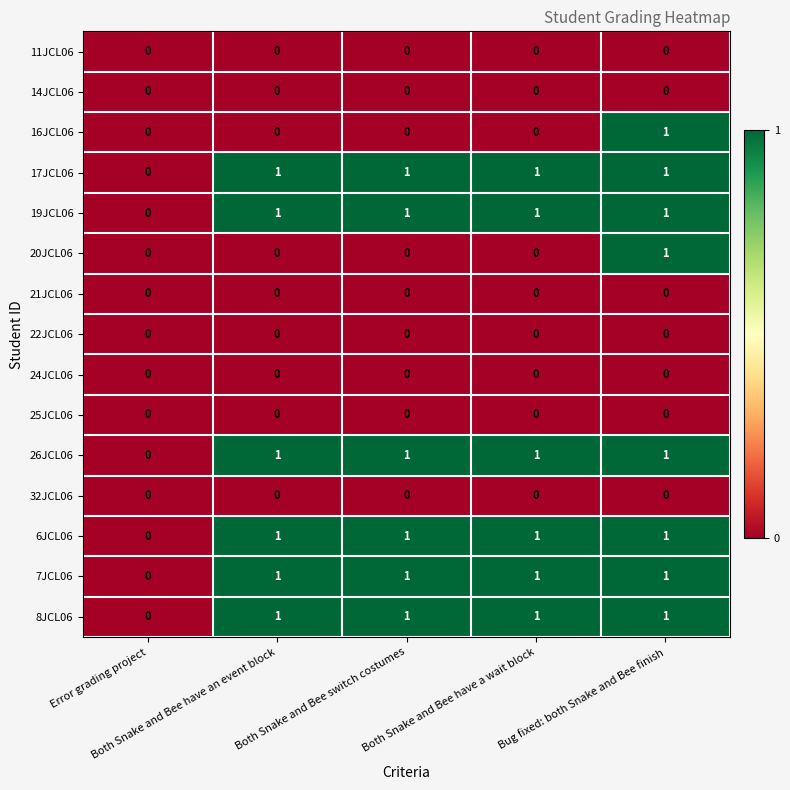

What is the sum of all 17JCL06 values?

4